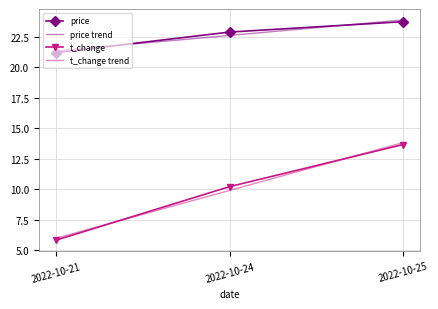

Which series changed the most between 2022-10-24 and 2022-10-25?

t_change trend